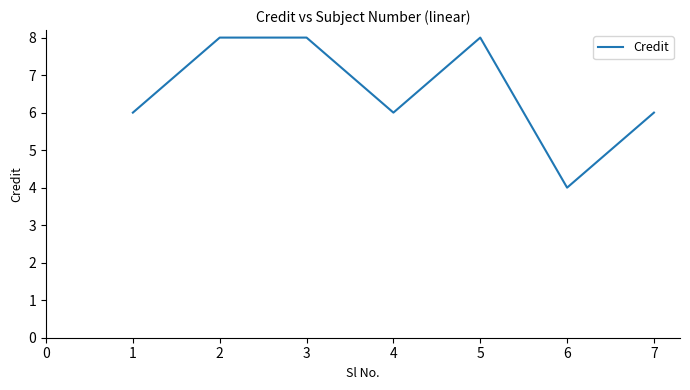

What is the ratio of the value at 3 to the value at 5?

1.0